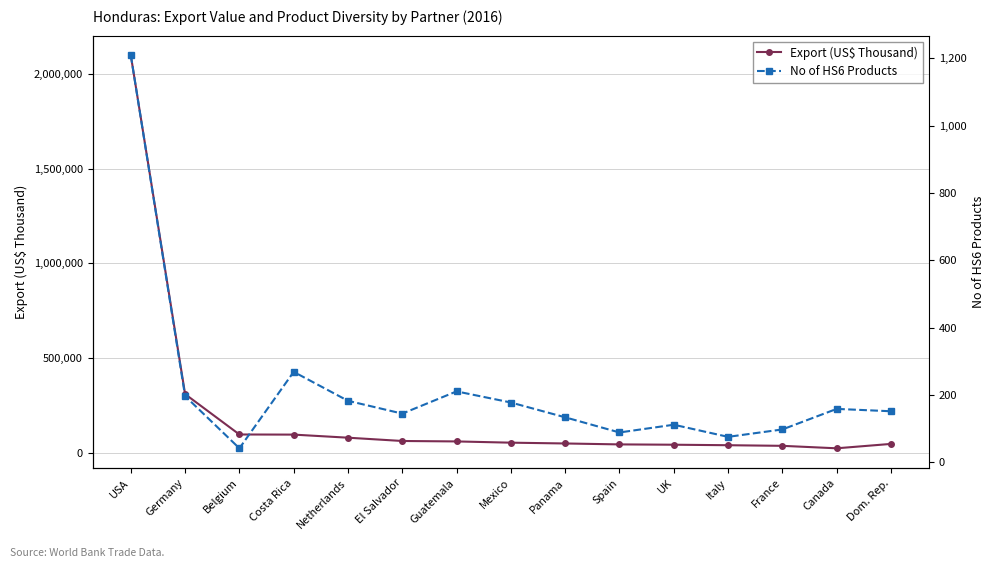

True or false: No of HS6 Products has a value of 217.7 at El Salvador.

False